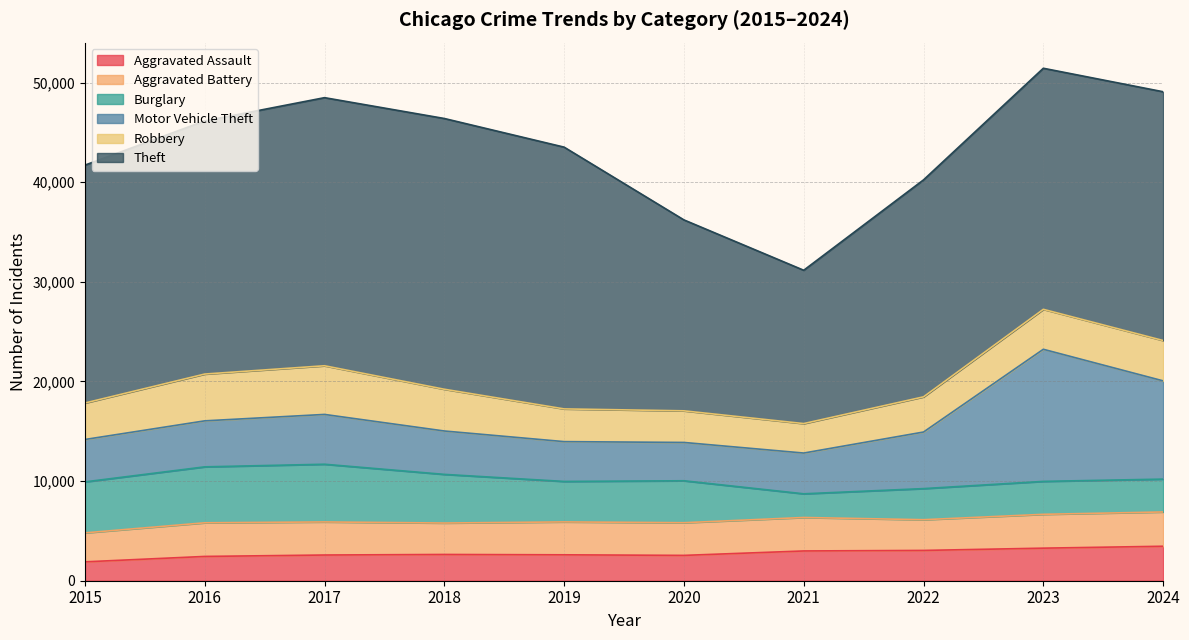

What value does the Motor Vehicle Theft series have at 2016?

4618